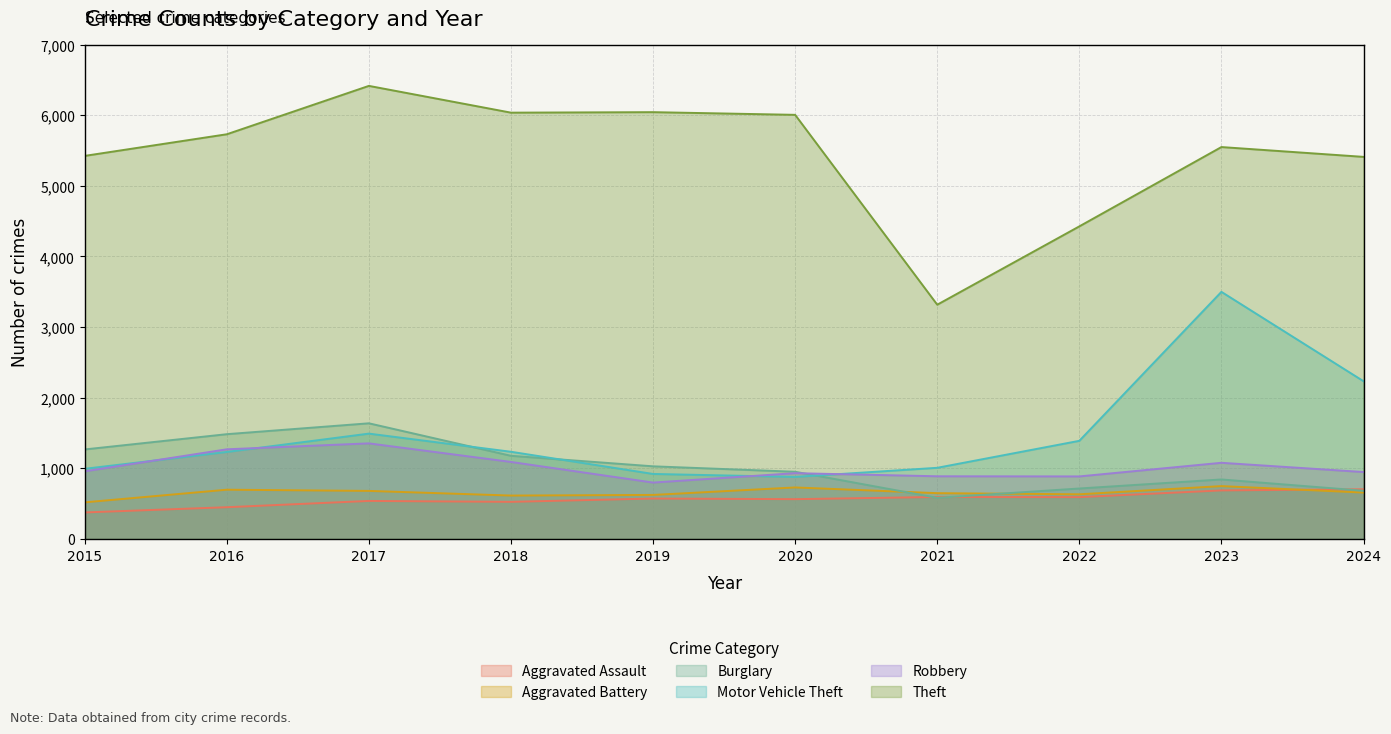

At which label is Robbery closest to 1076?

2023